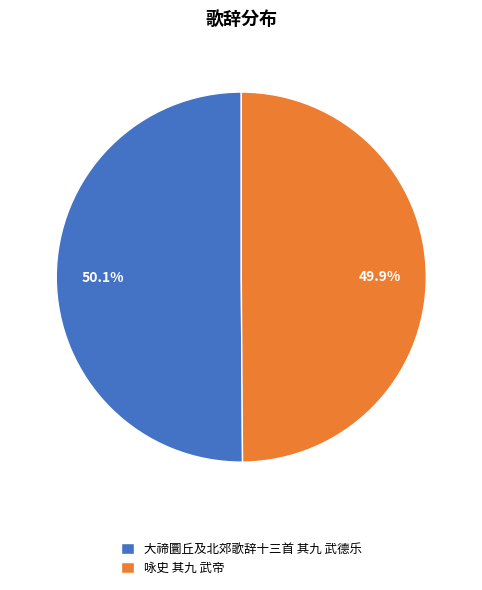

What percentage is the 咏史 其九 武帝 slice, to the nearest percent?

50%